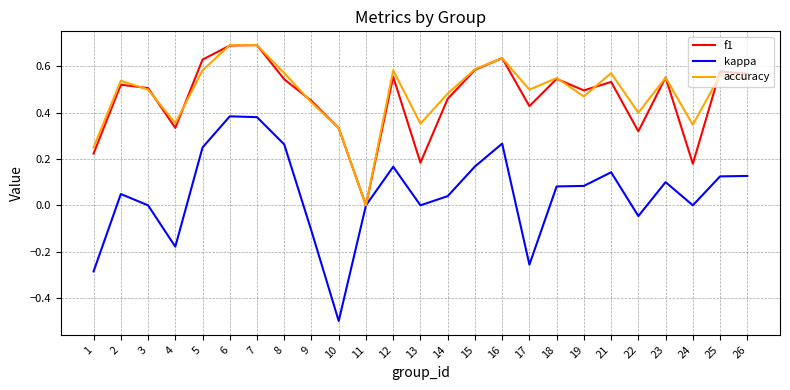

Which series has the widest spread of values?

kappa